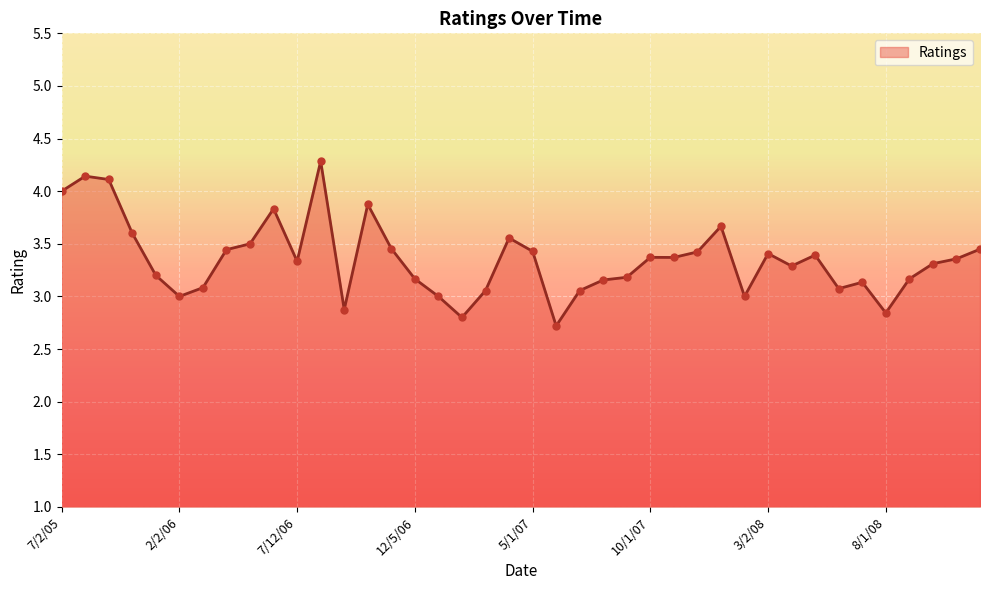

What is the greatest value displayed?

4.3